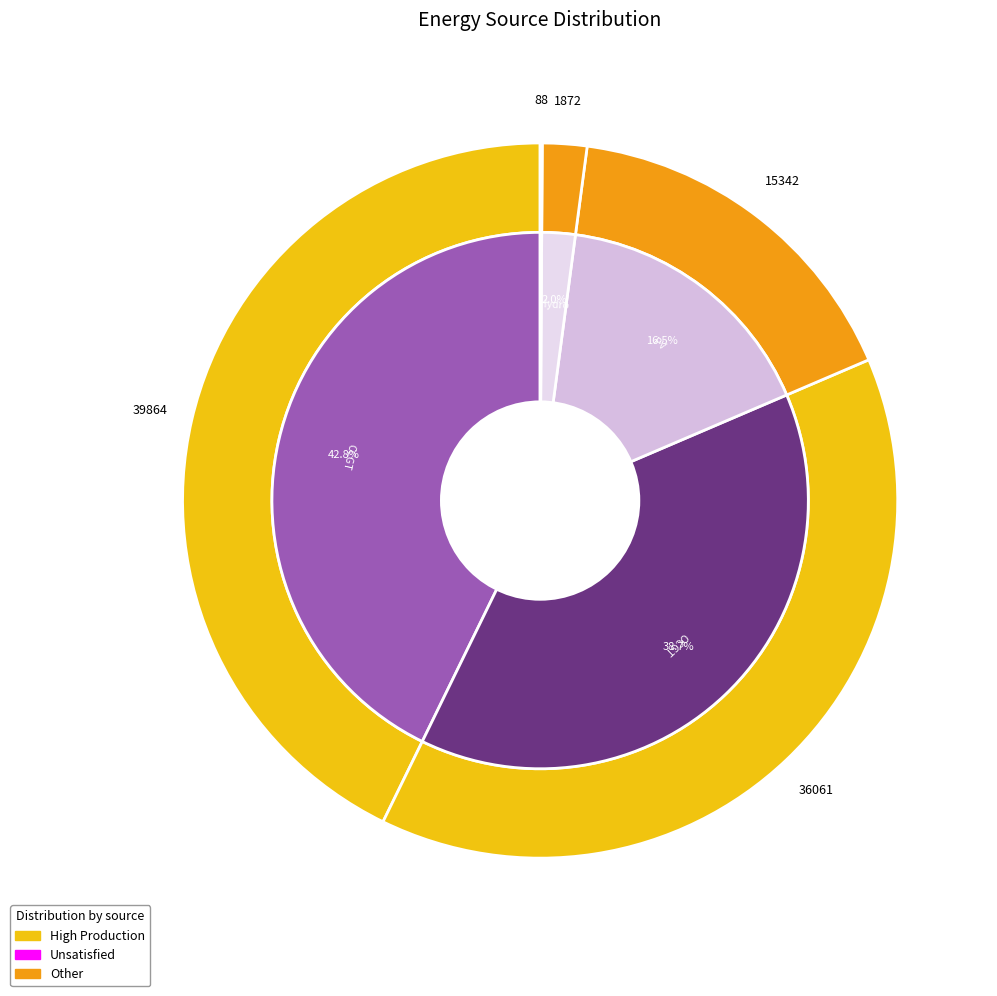

Which slice is the smallest?

Wind